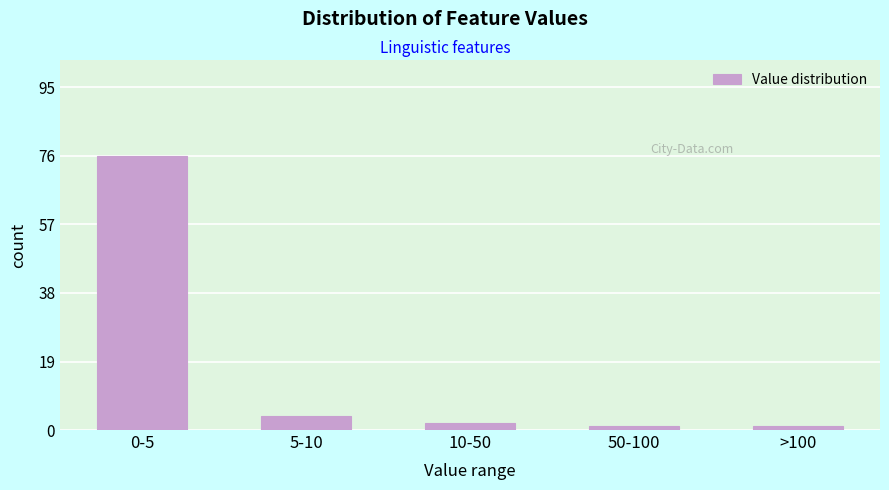

Reading left to right, transcribe all the data shown in this chart.

0-5=76	5-10=4	10-50=2	50-100=1	>100=1